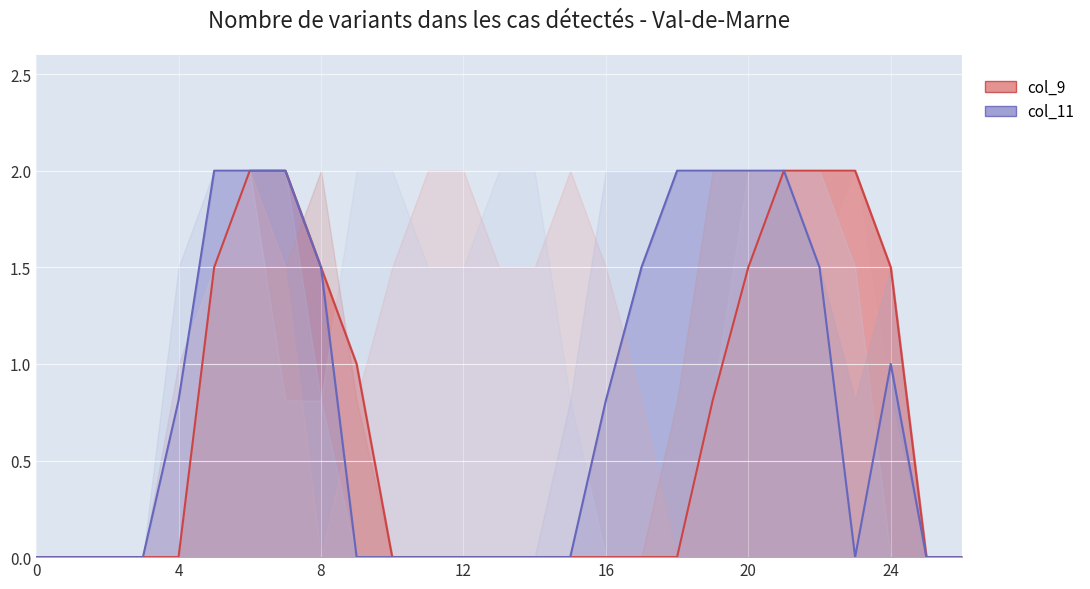

True or false: col_17 and col_16 intersect in this chart.

True